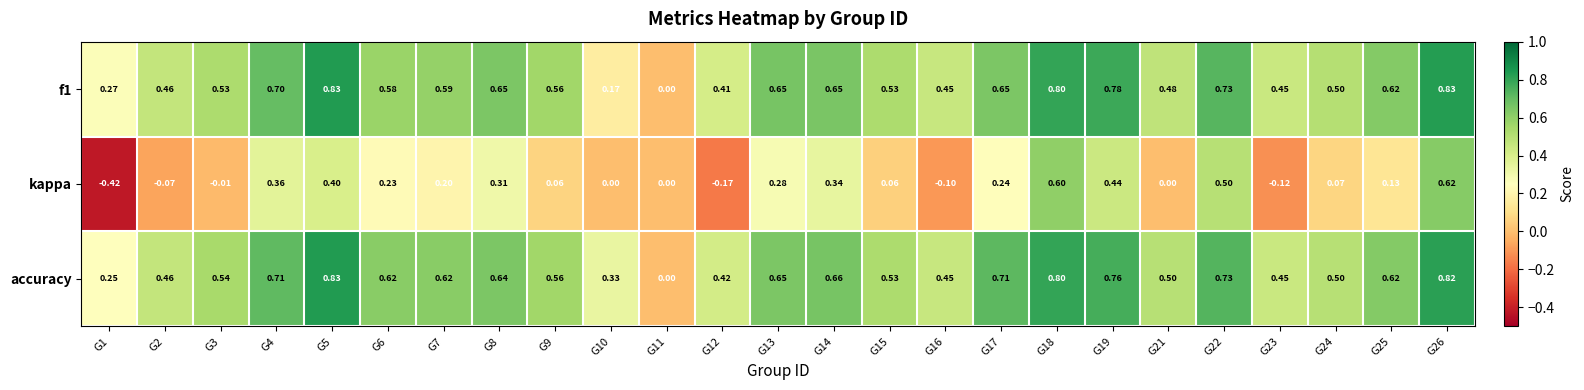

Which series has the largest total across all categories?

accuracy